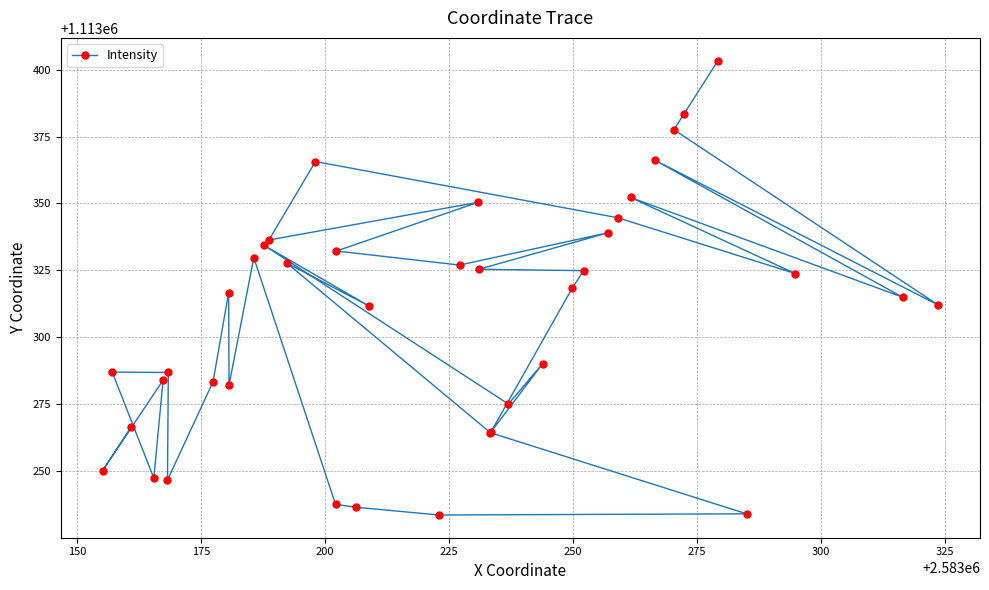

True or false: there are more than 2 points higher than both neighbors.

True